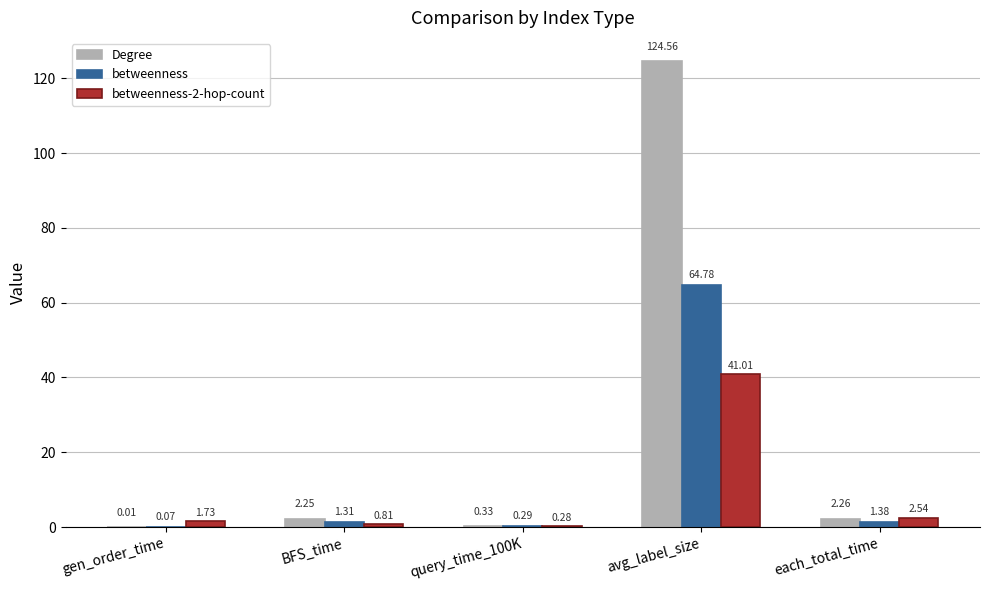

Are the bars horizontal?

No